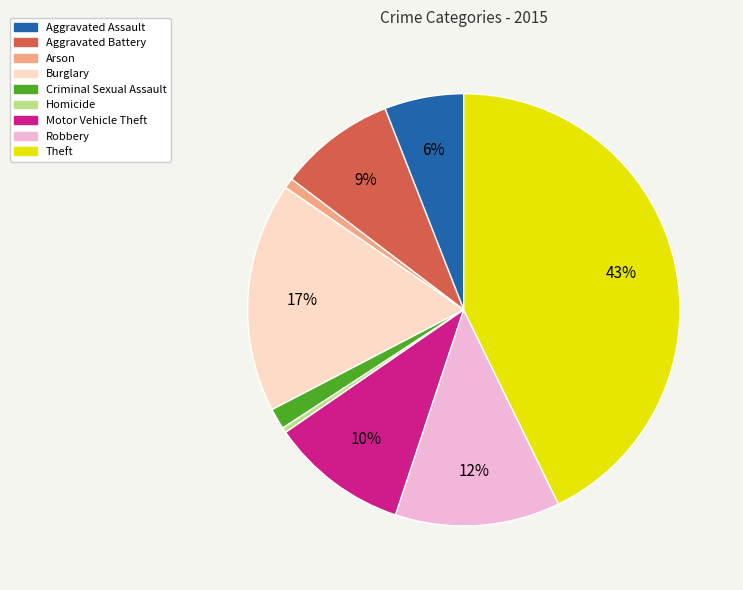

Between Robbery and Homicide, which is larger?

Robbery